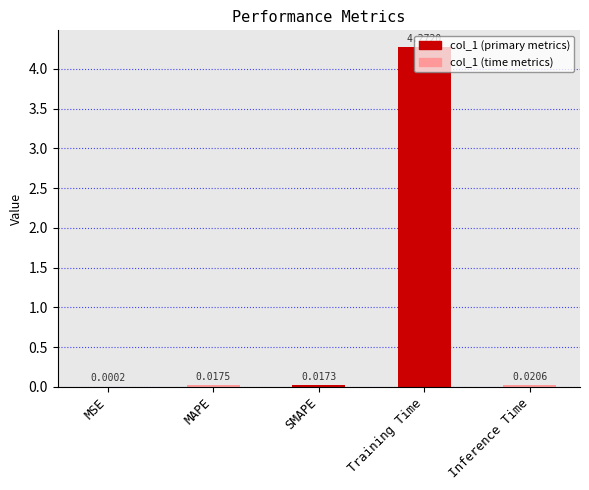

Which has a higher value, MAPE or Inference Time?

Inference Time